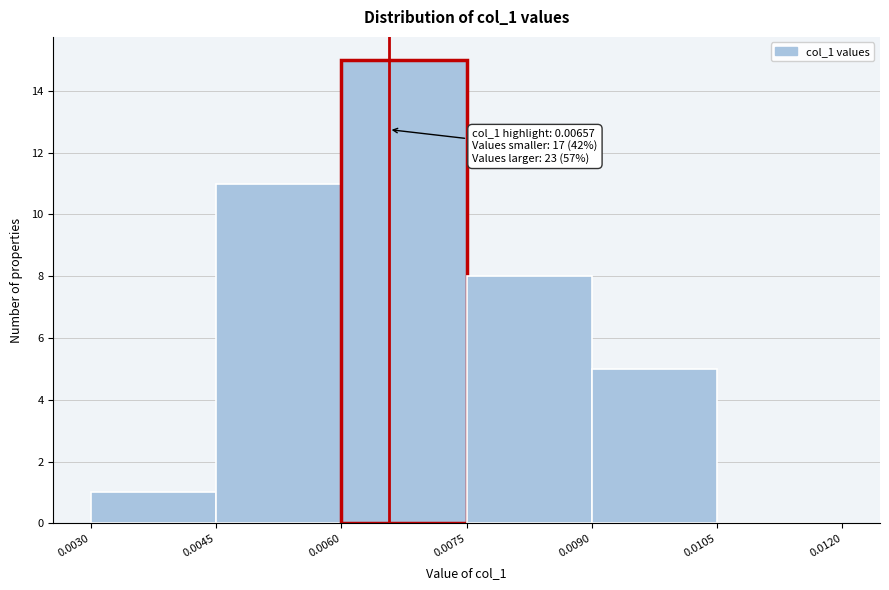

Which range on the x-axis has the tallest bar?

0.0060 to 0.0075